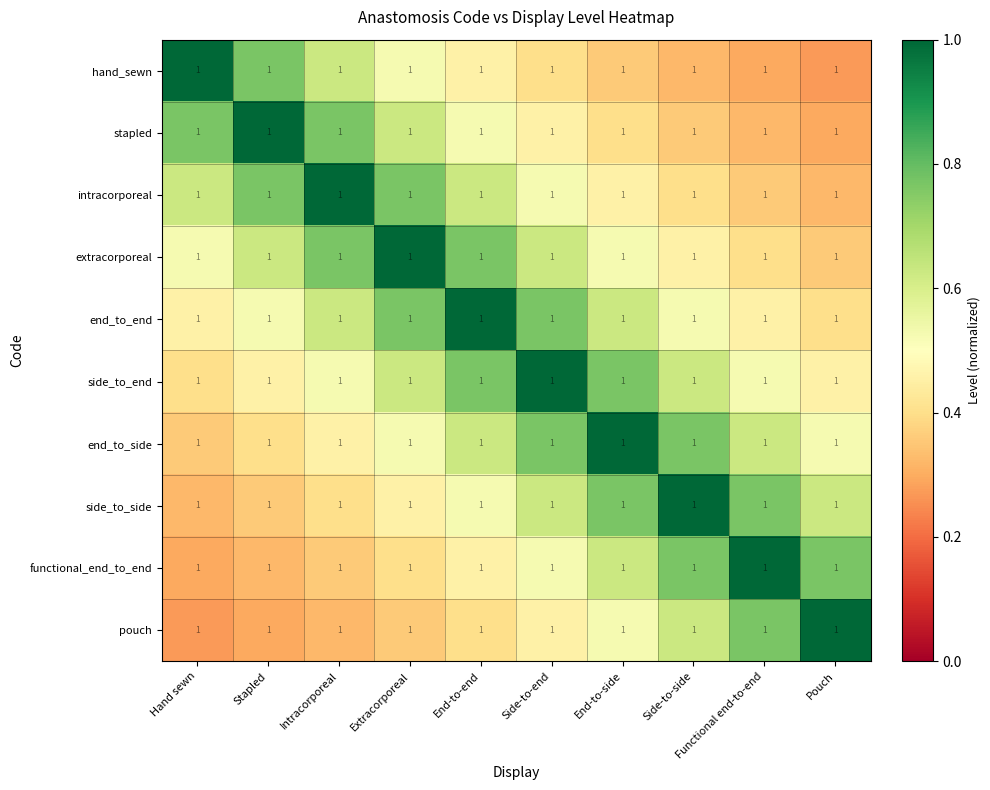

Read the pouch value at Side-to-end.

0.5